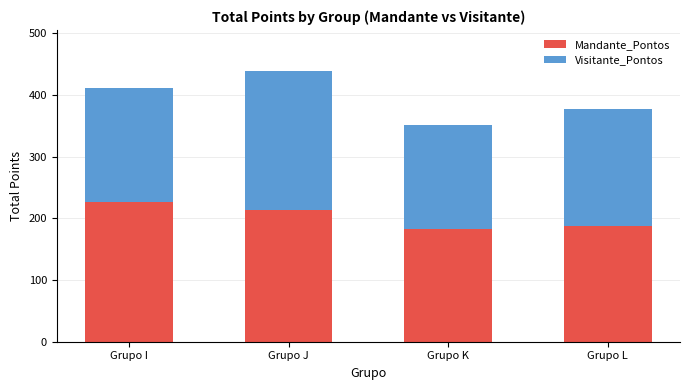

What is the lowest value of the Mandante_Pontos series?

182.0